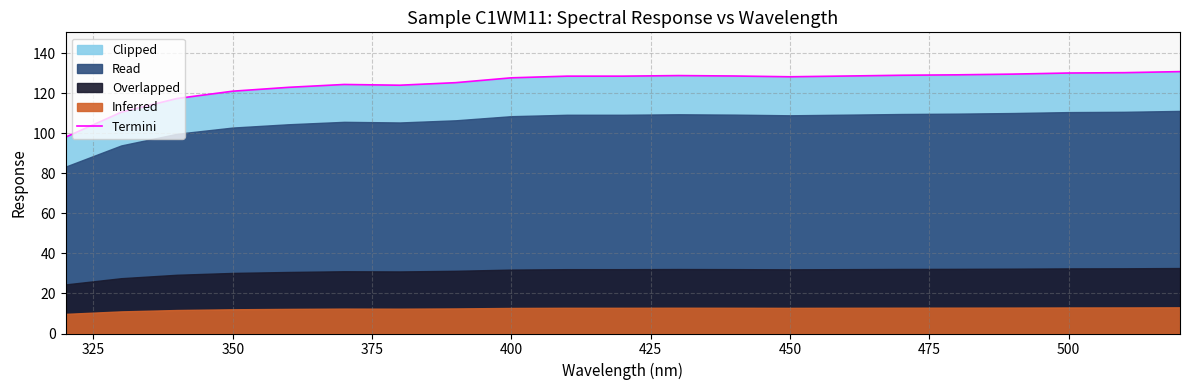

What is the greatest value displayed?

130.8